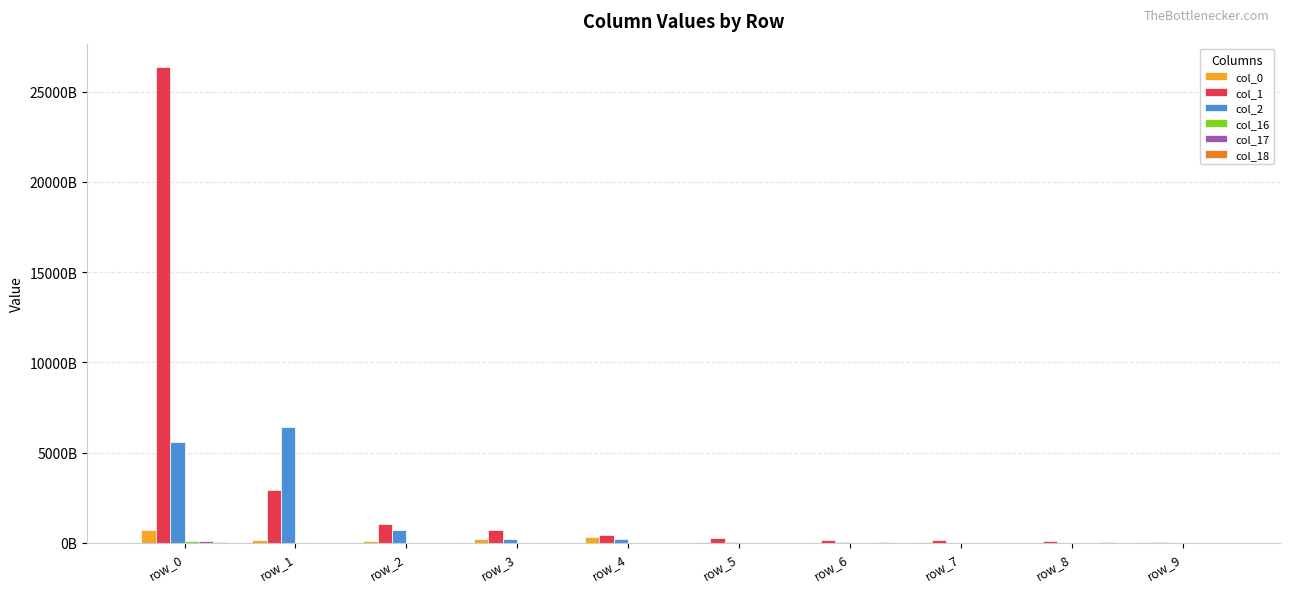

Are the bars horizontal?

No